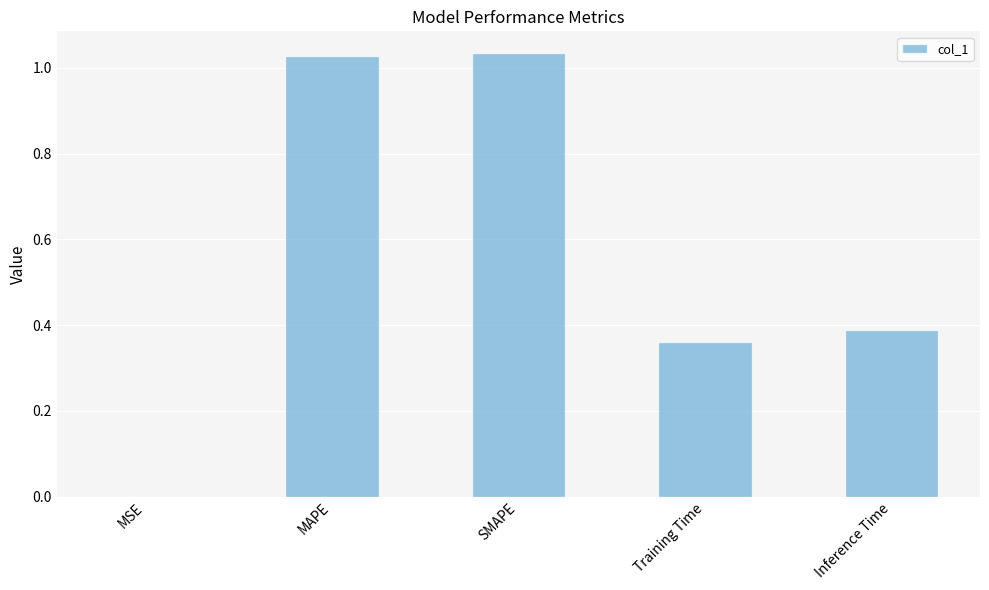

Which has a higher value, MAPE or Training Time?

MAPE